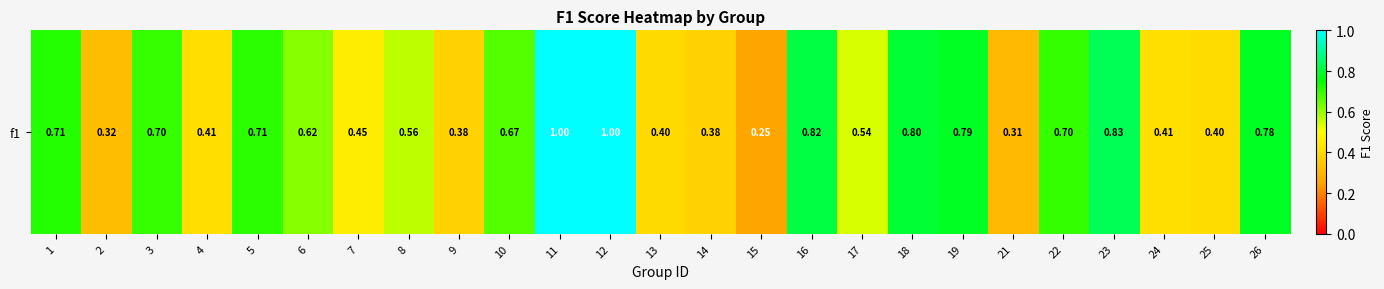

Count the values in the range 0 to 1.

25